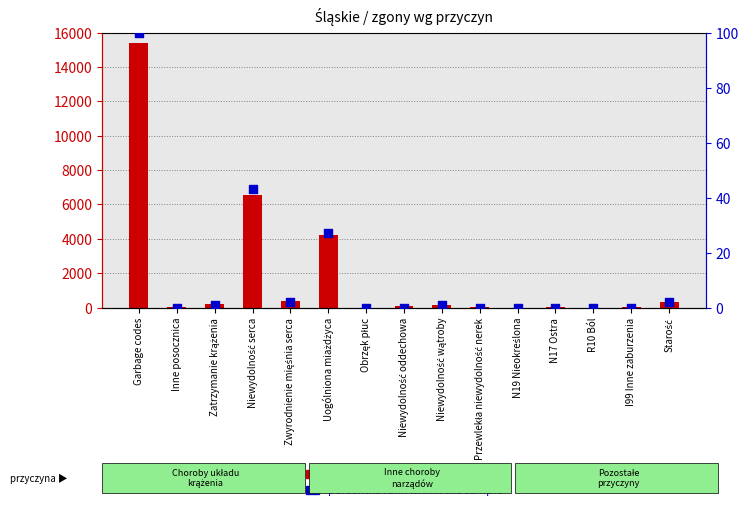

Which series has the largest Y range (max minus min)?

count